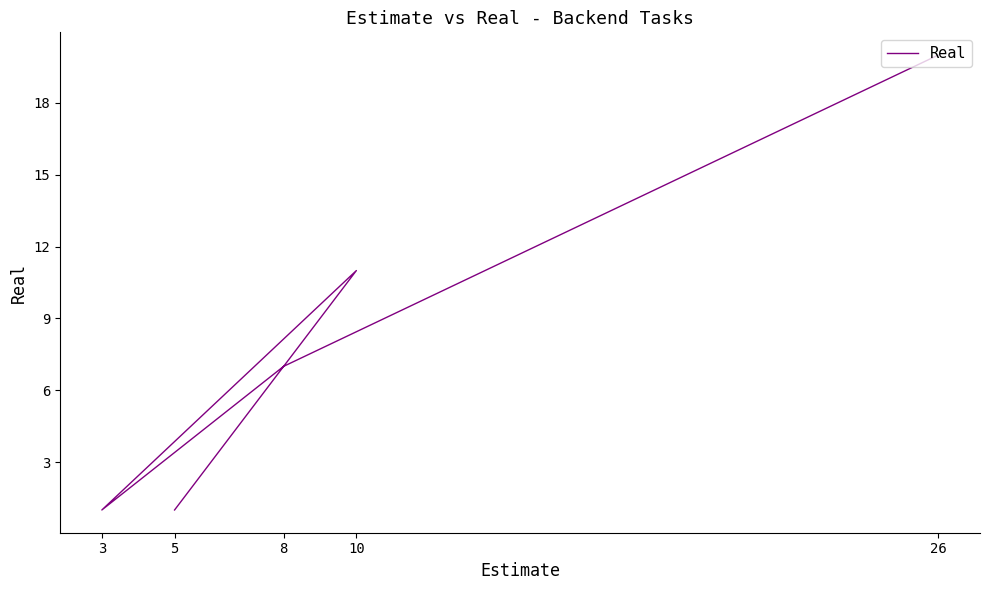

What is the minimum value shown in the chart?

1